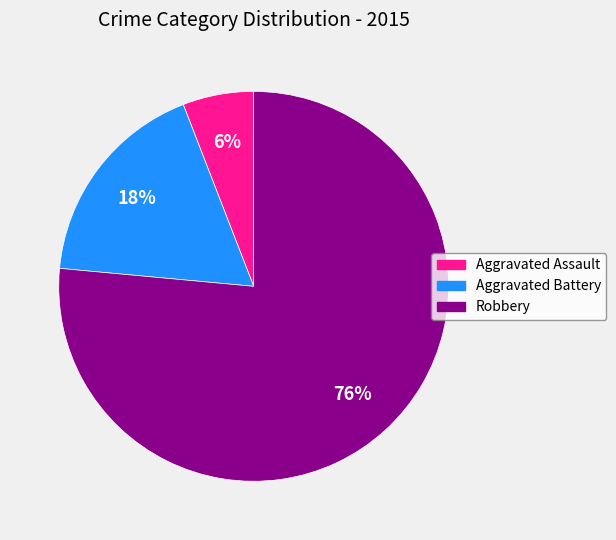

To the nearest percent, what is the average slice percentage?

33%